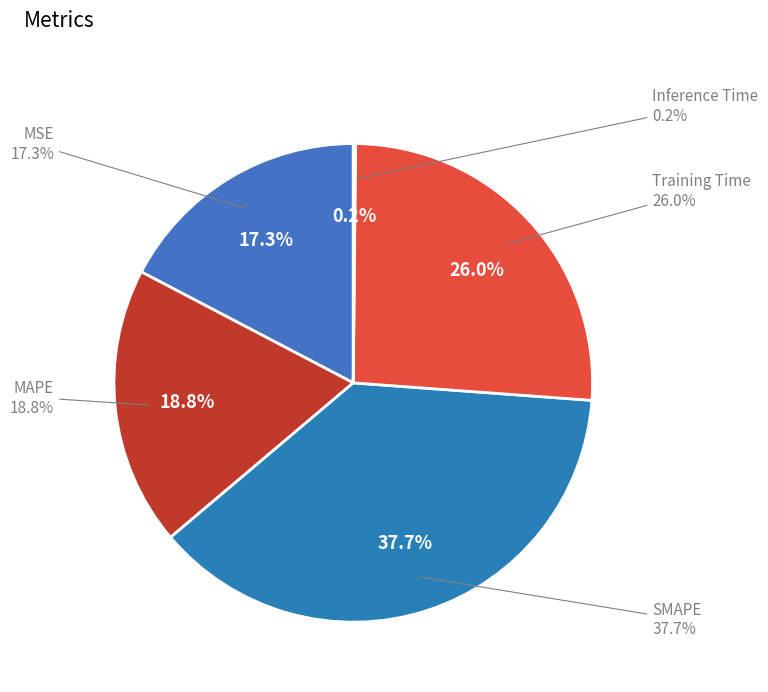

Rank the categories by value from lowest to highest.

Inference Time, MSE, MAPE, Training Time, SMAPE